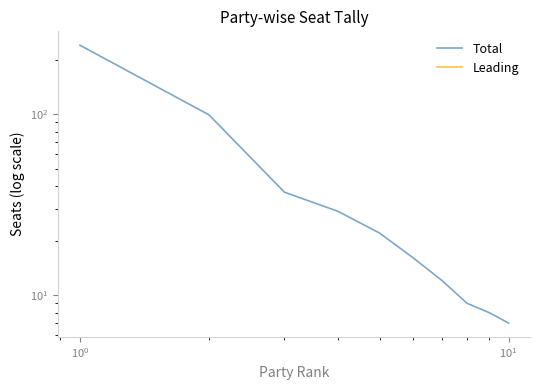

Is this an area chart (filled region under the line)?

No